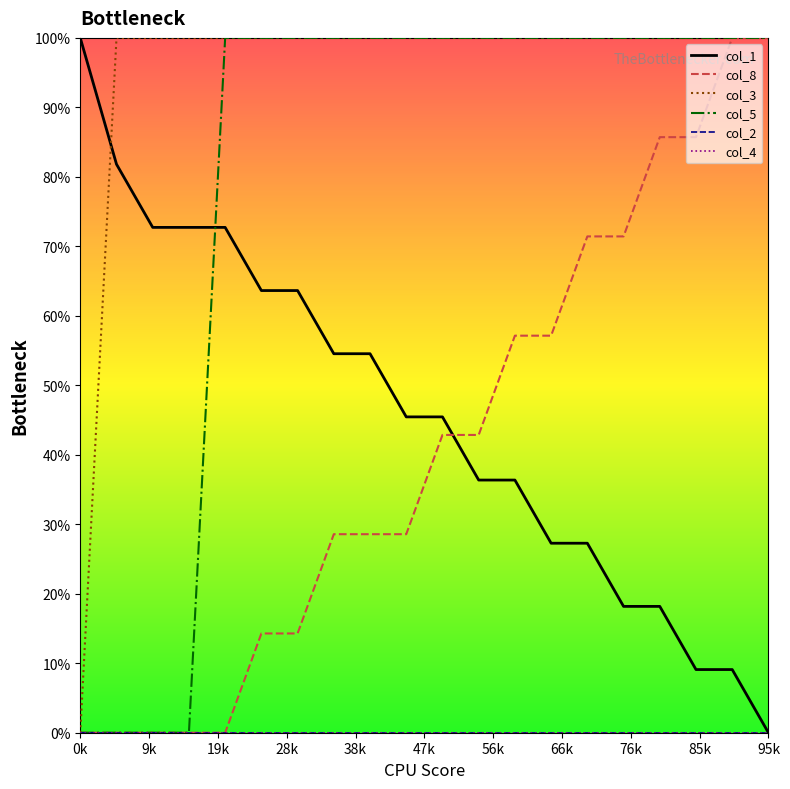

Is this an area chart (filled region under the line)?

No